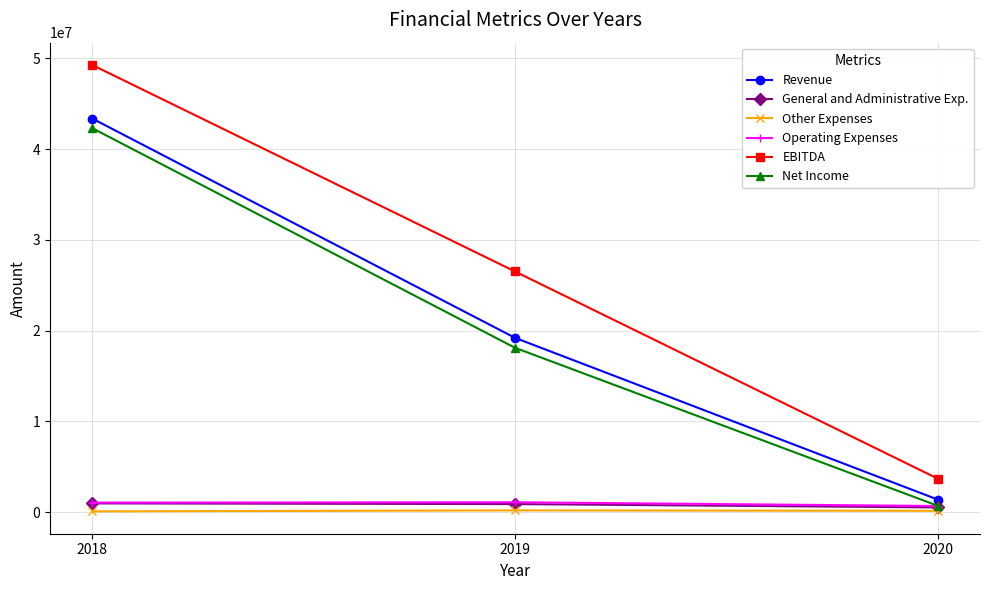

What is the greatest value displayed?

49272552